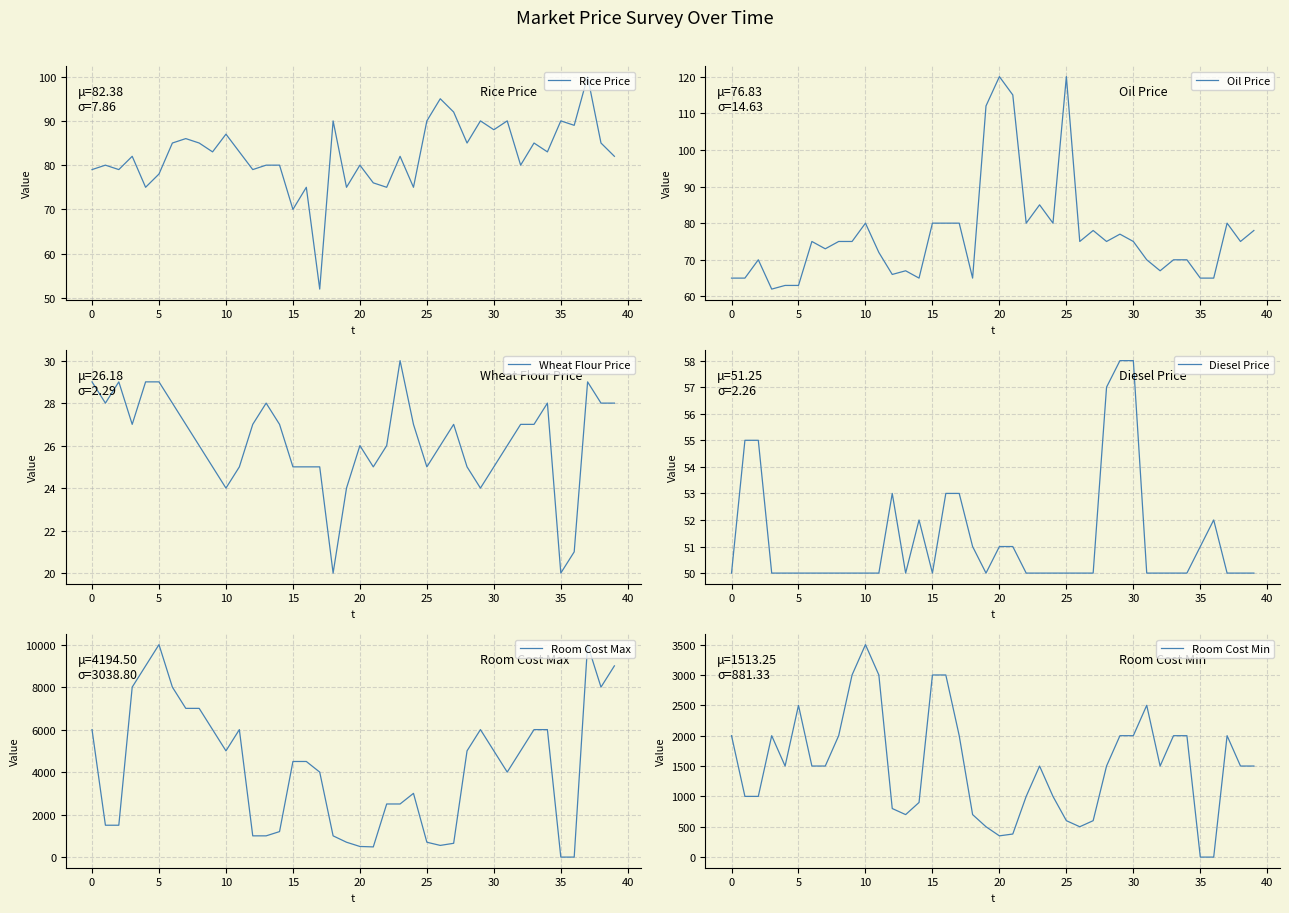

The value of Rice Price at 30 is 120. True or false?

False